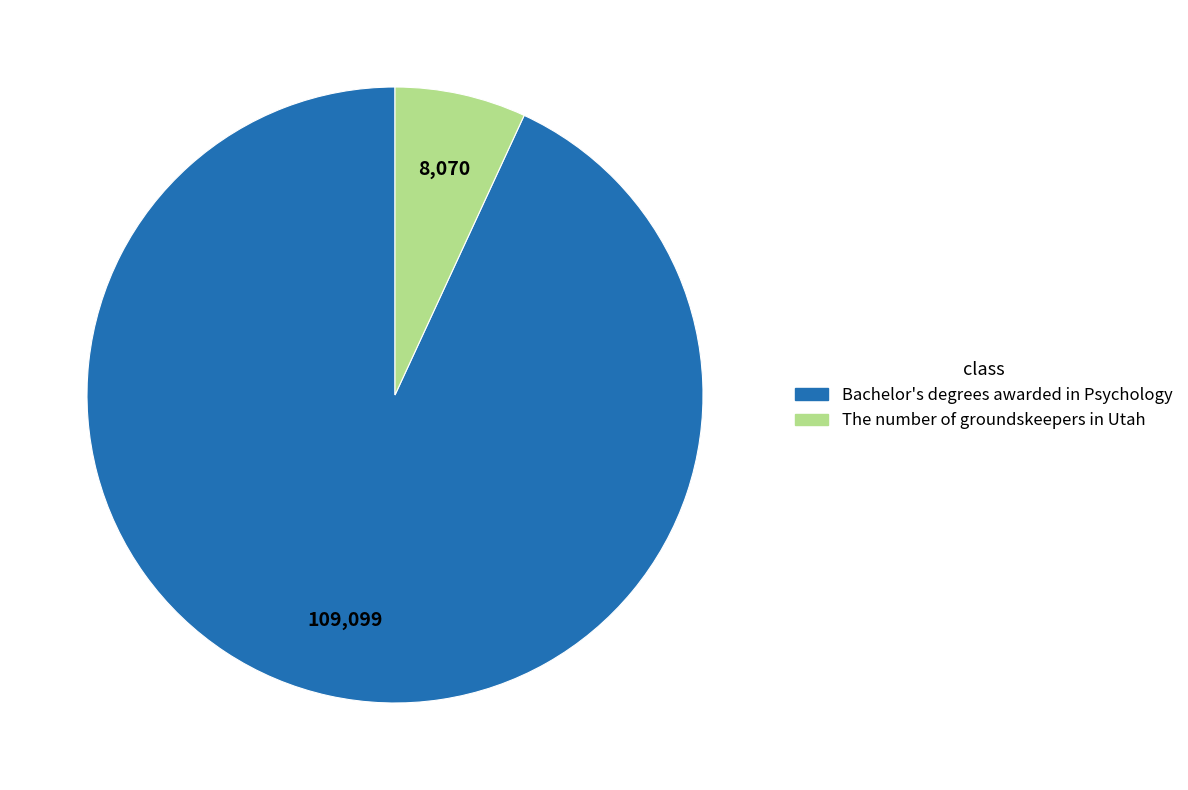

The Bachelor's degrees awarded in Psychology slice represents 99% of the pie. True or false?

False